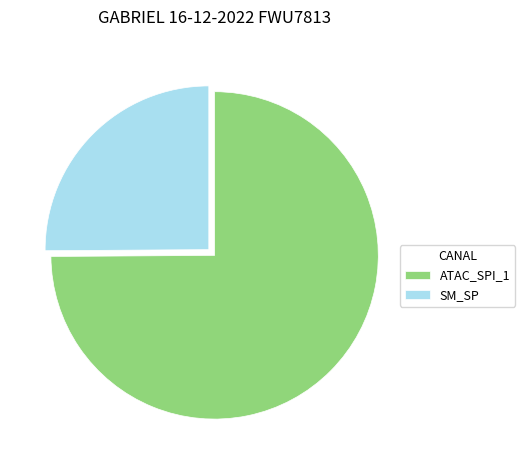

Is it true that SM_SP is 35% of the pie?

False